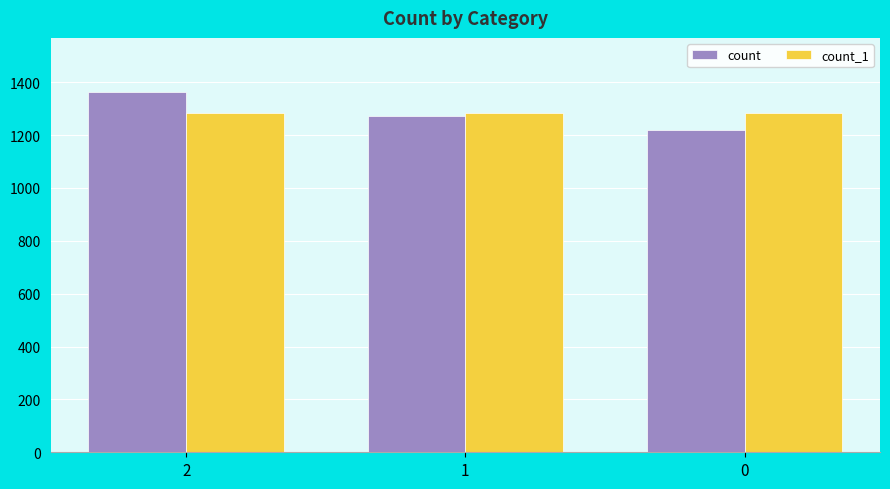

What is the average value of the count_1 series?

1284